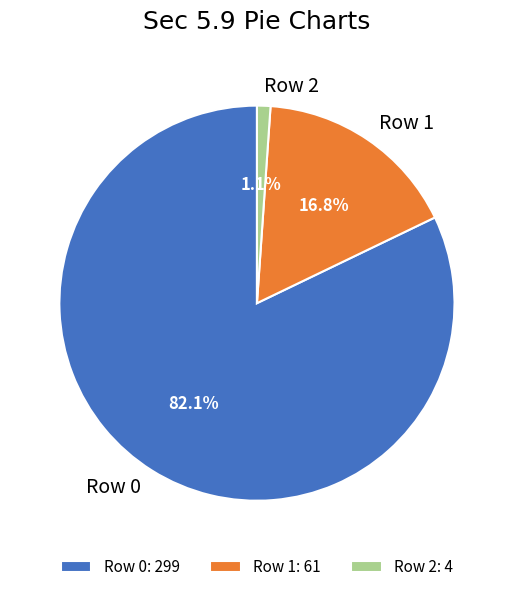

Is there any slice that represents more than half of the pie?

Yes